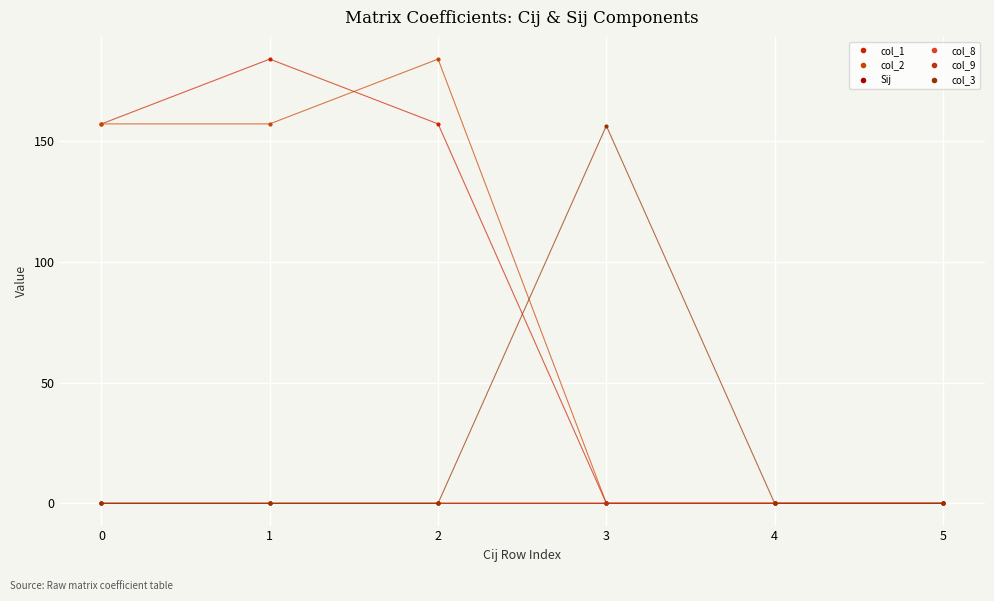

What is the total value across all series at 1?

340.9